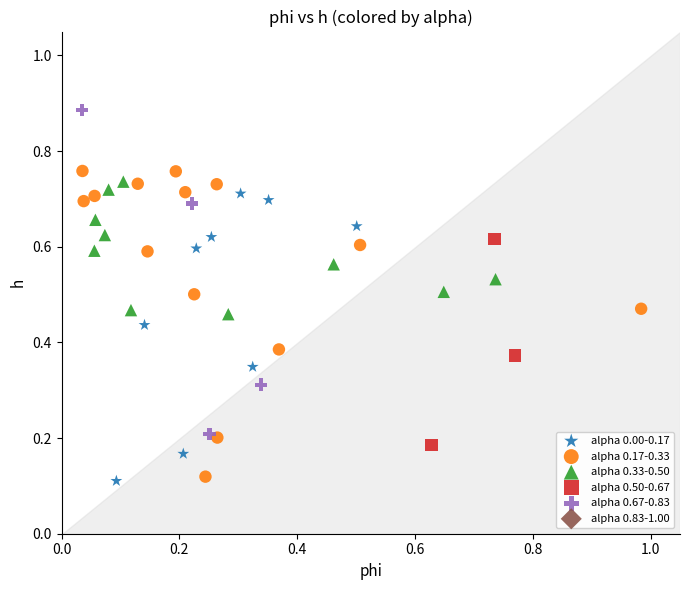

Which series contains the highest Y value?

alpha 0.67-0.83